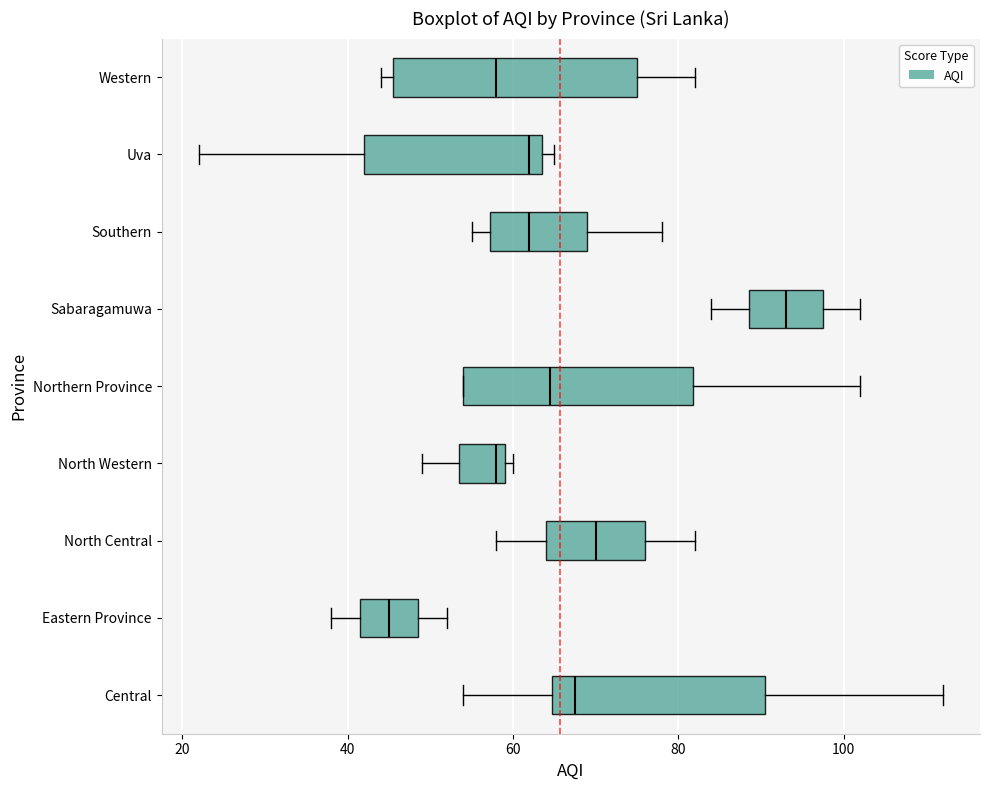

Where is the left edge of the box for North Central on the x-axis? The values are not printed on the chart, so give them approximately, as read against the axis.

64